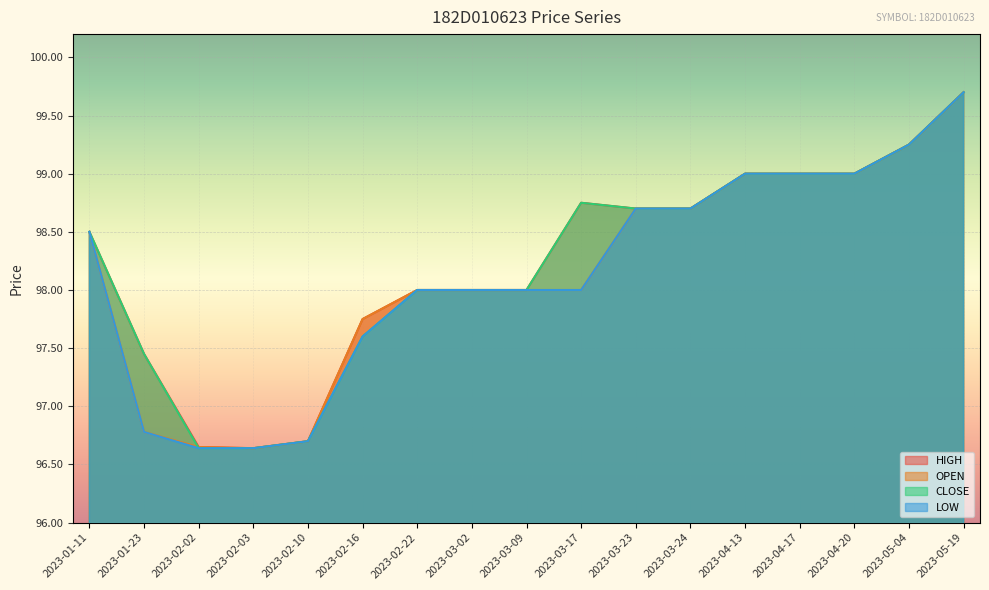

Is it true that OPEN equals 98.0 at 2023-03-02?

True